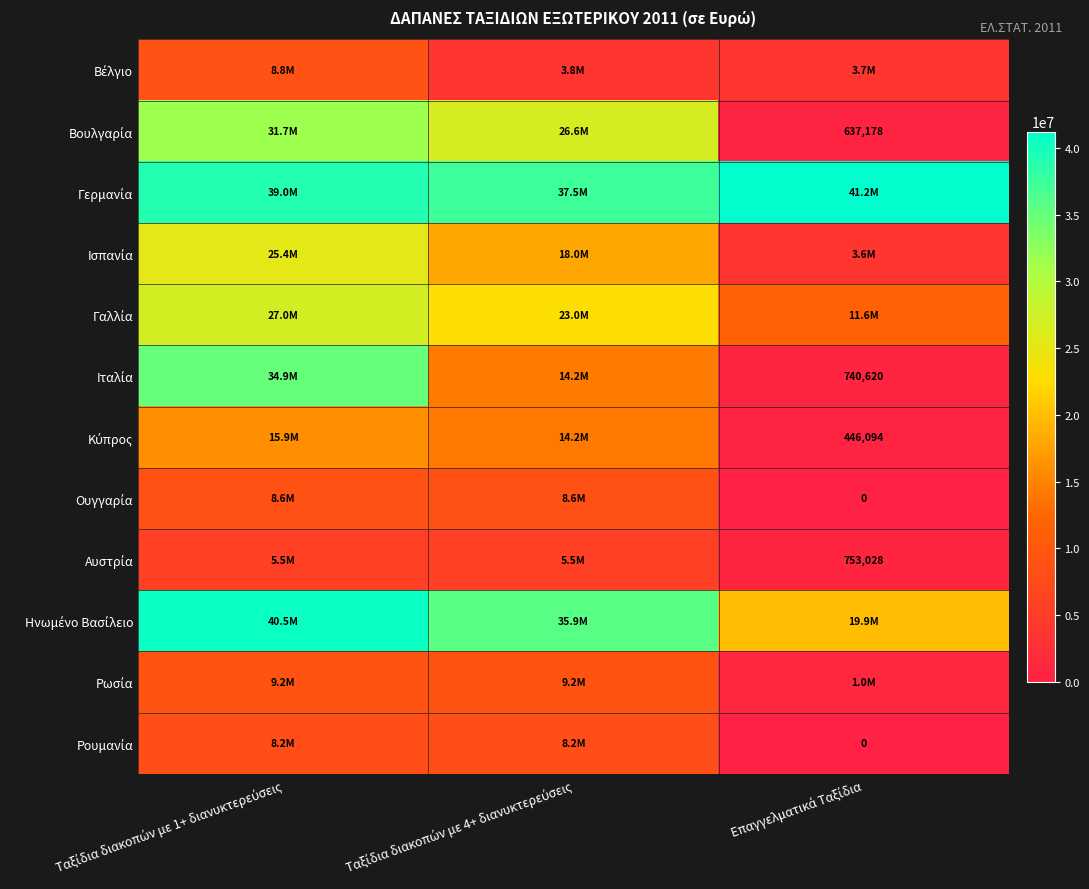

What is the sum of all Κύπρος values?

30540000